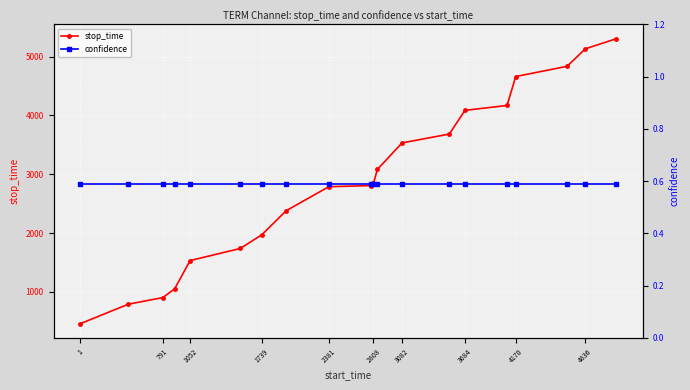

What is the highest value of the confidence series?

0.6